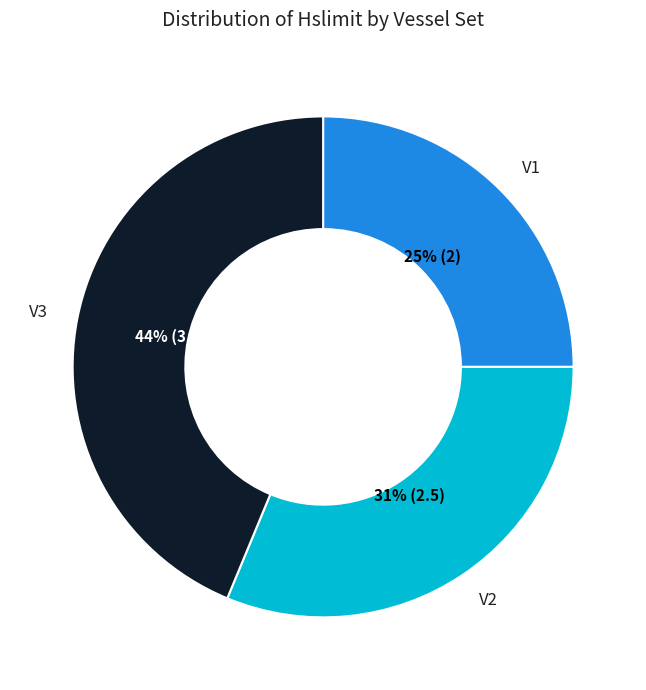

What percentage is the V3 slice, to the nearest percent?

44%